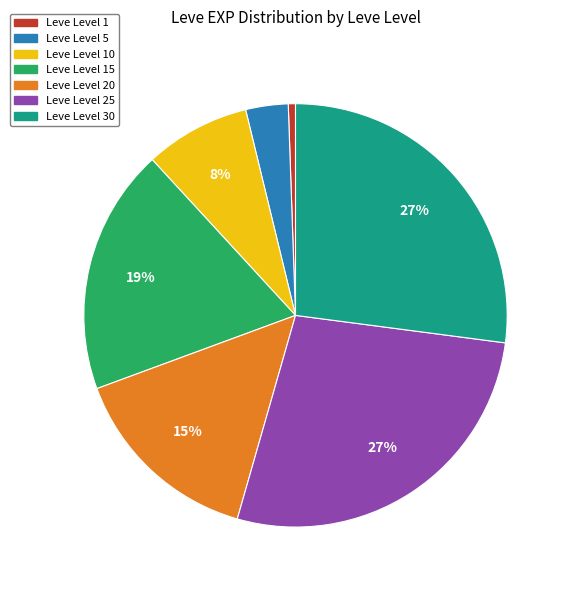

Does any single category account for the majority?

No